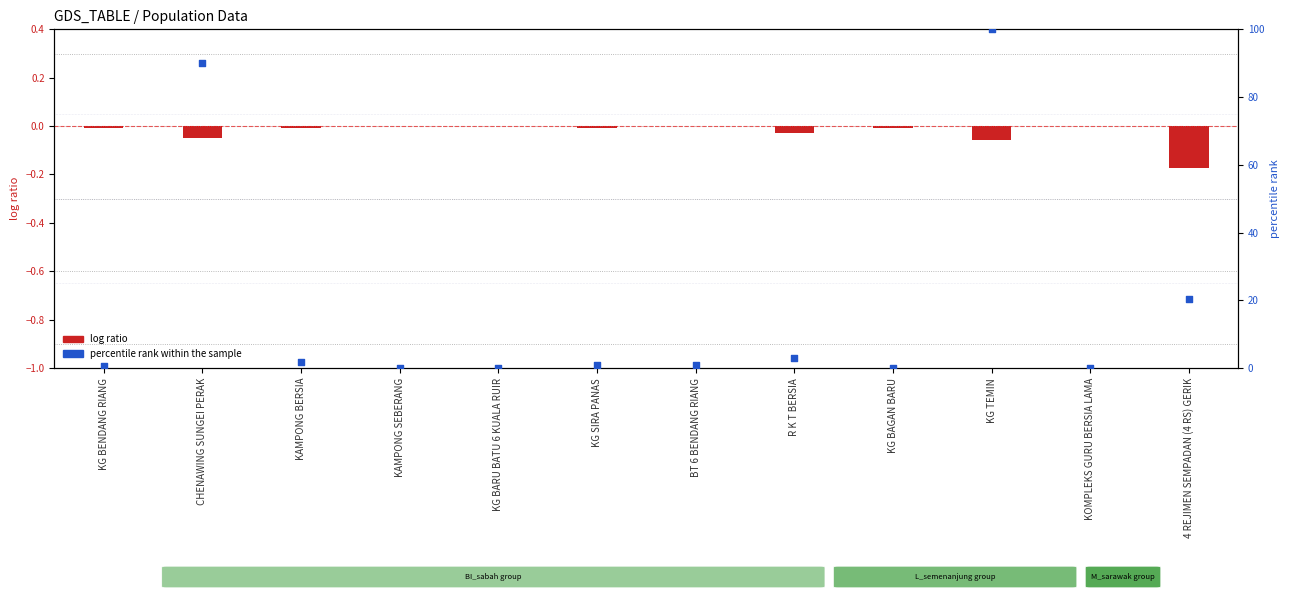

Which series has the largest total across all categories?

percentile rank within the sample